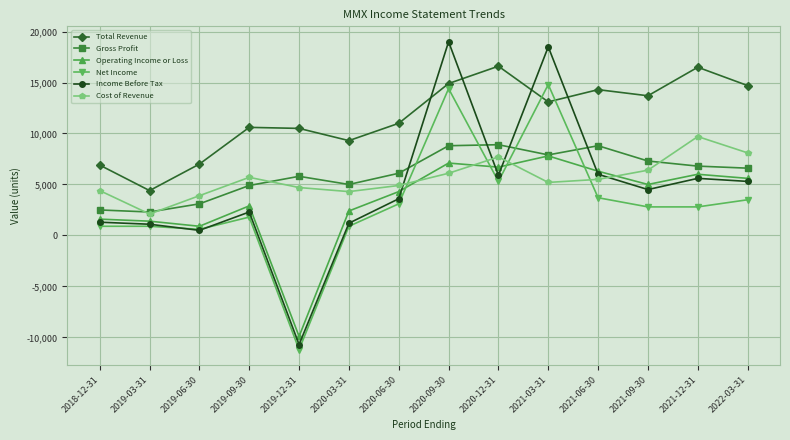

In Income Before Tax, how many points are higher than both neighbors (excluding endpoints)?

4